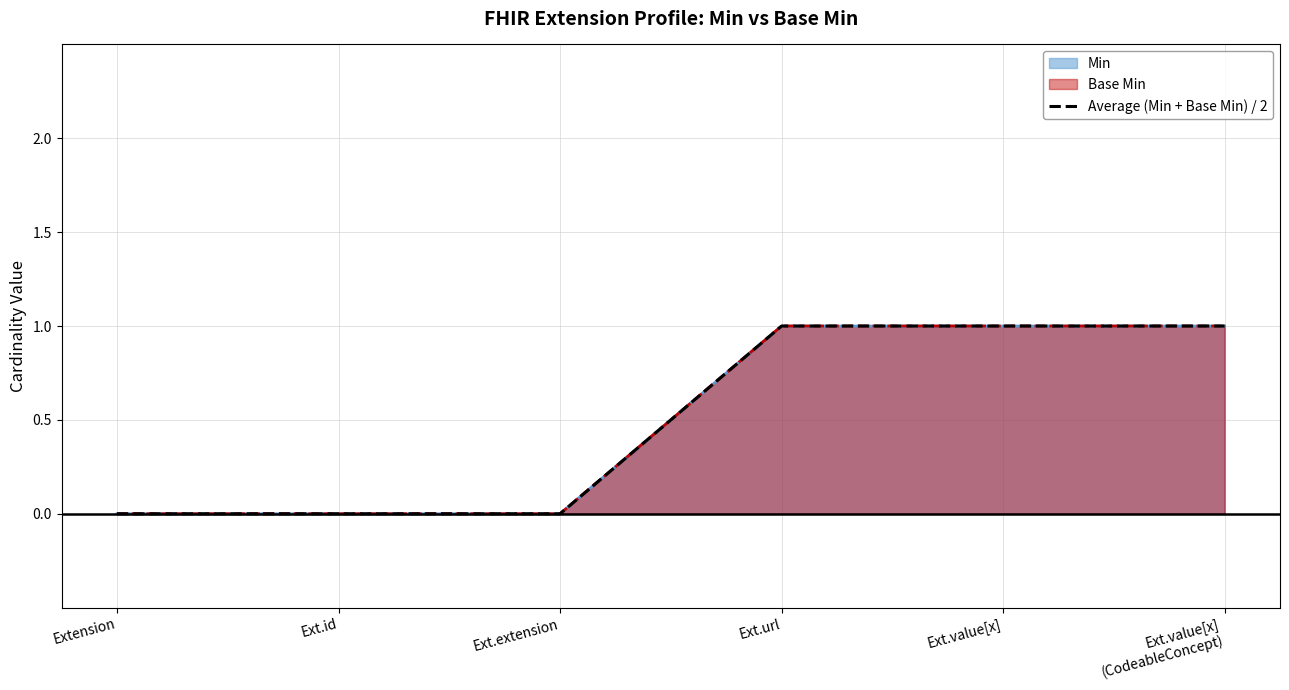

Reading left to right, list all the values displayed in this chart.

Extension=0	Ext.id=0	Ext.extension=0	Ext.url=1	Ext.value[x]=1	Ext.value[x]
(CodeableConcept)=1